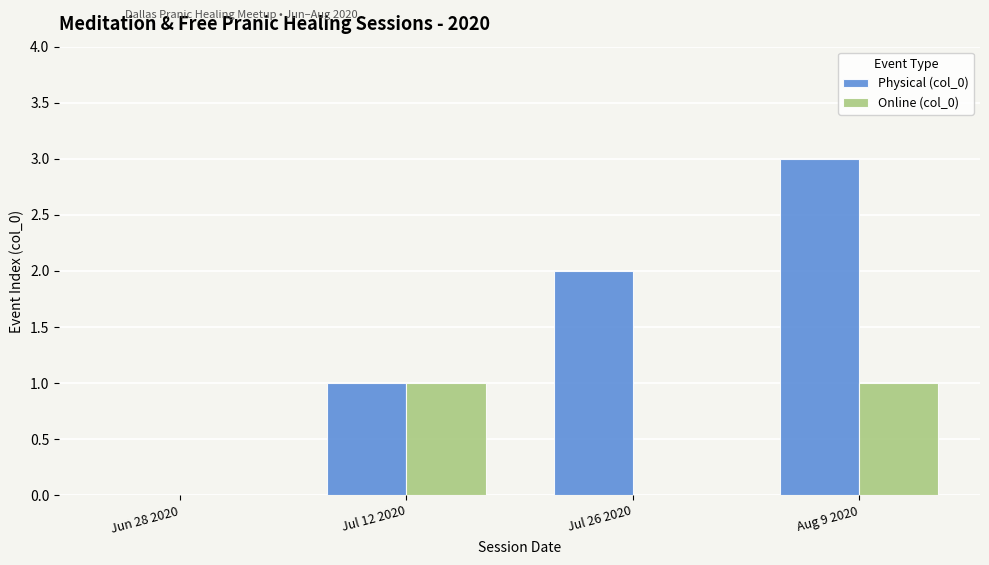

What is the difference between the Physical (col_0) values at Jul 26 2020 and Jul 12 2020?

1